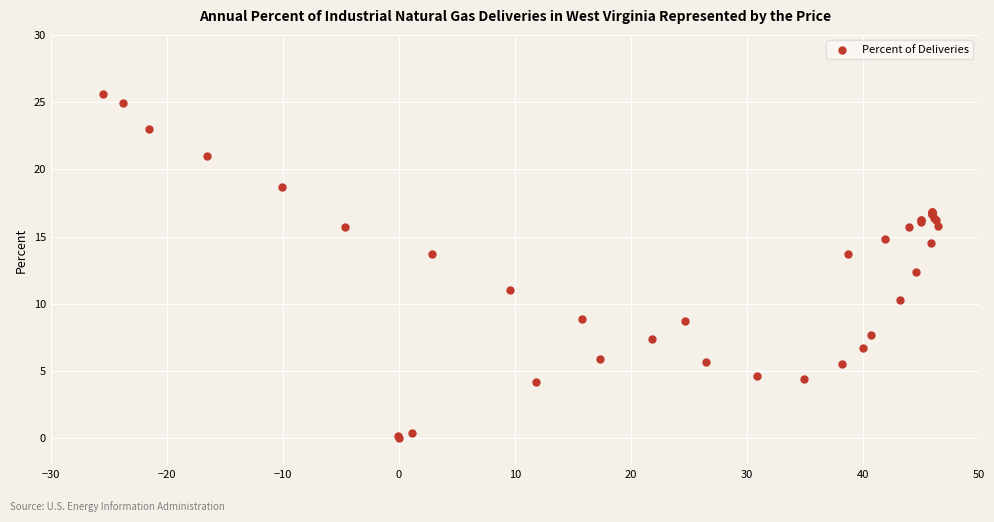

What Y value in the scatter plot is closest to 12?

12.4